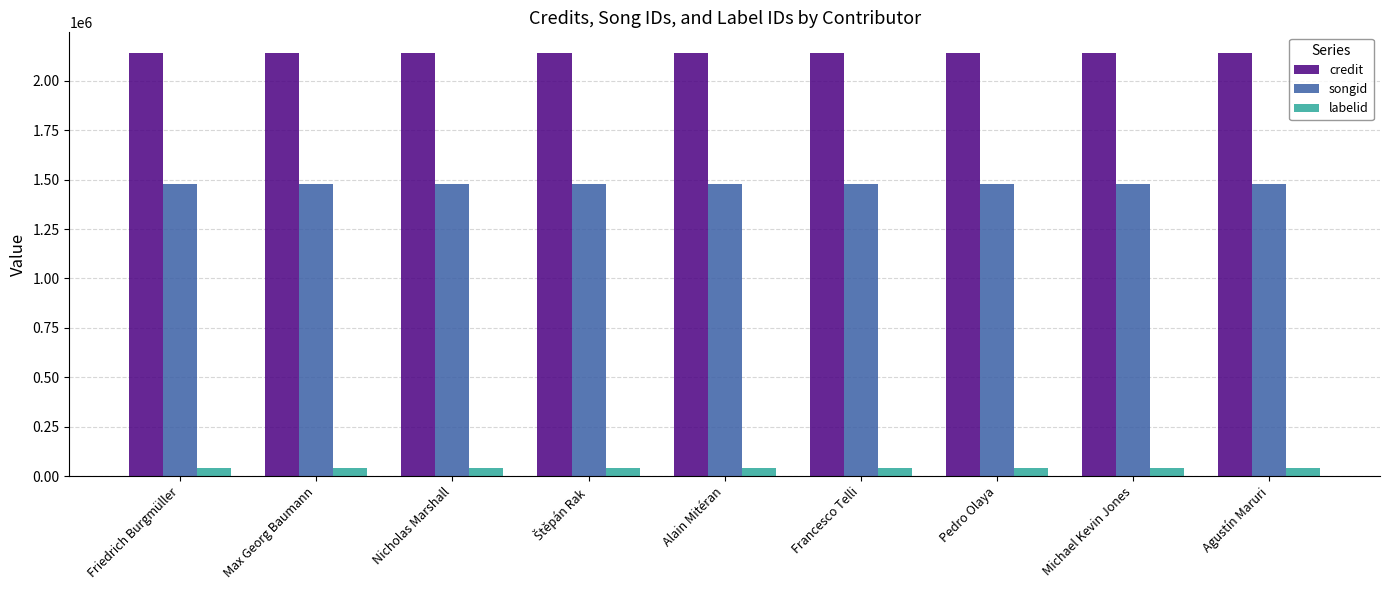

True or false: songid has a value of 2347857 at Alain Mitéran.

False